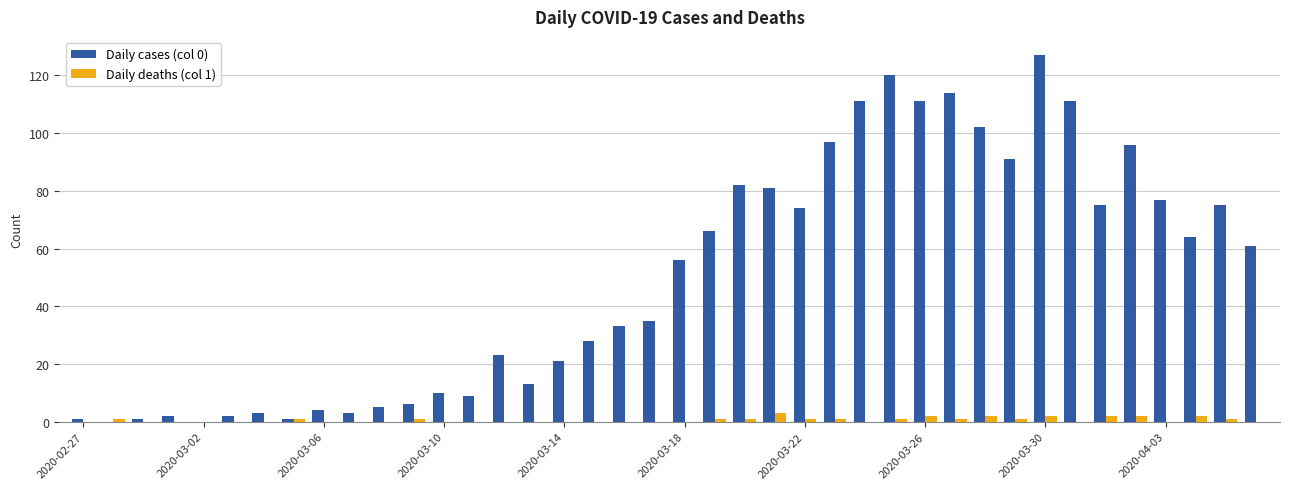

What is the greatest value displayed?

127